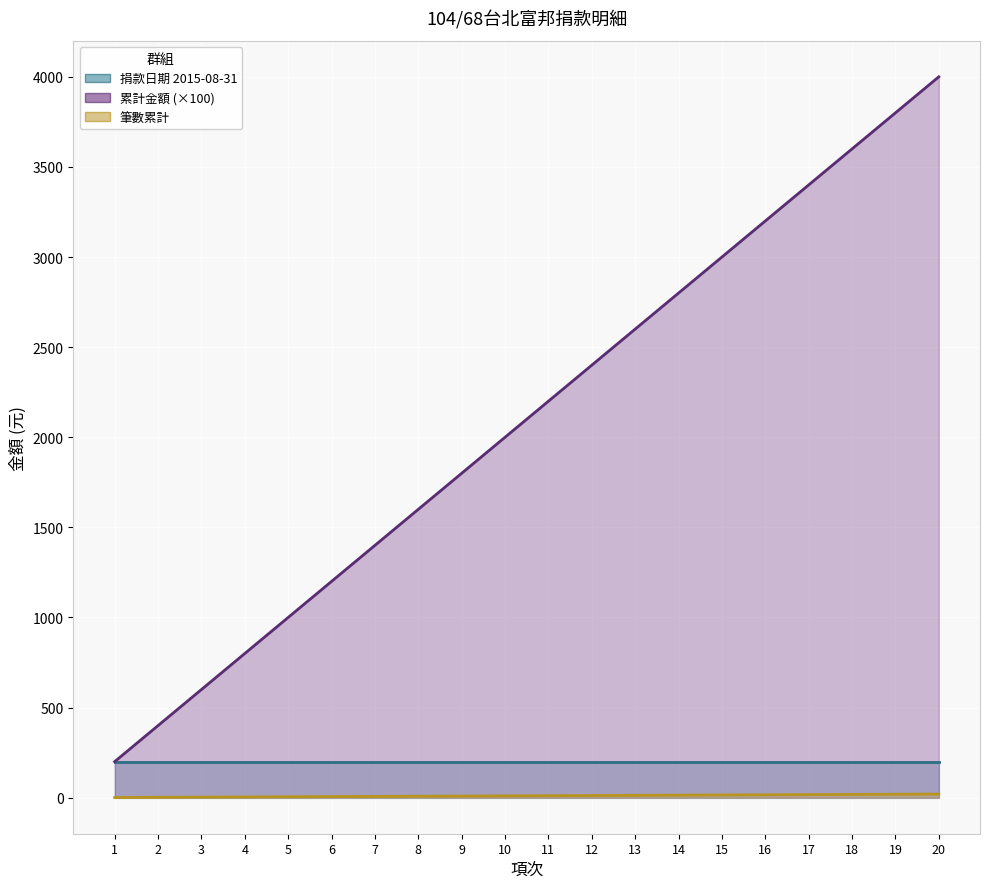

What is the difference between the second highest and second lowest values in the 筆數累計 series?

17